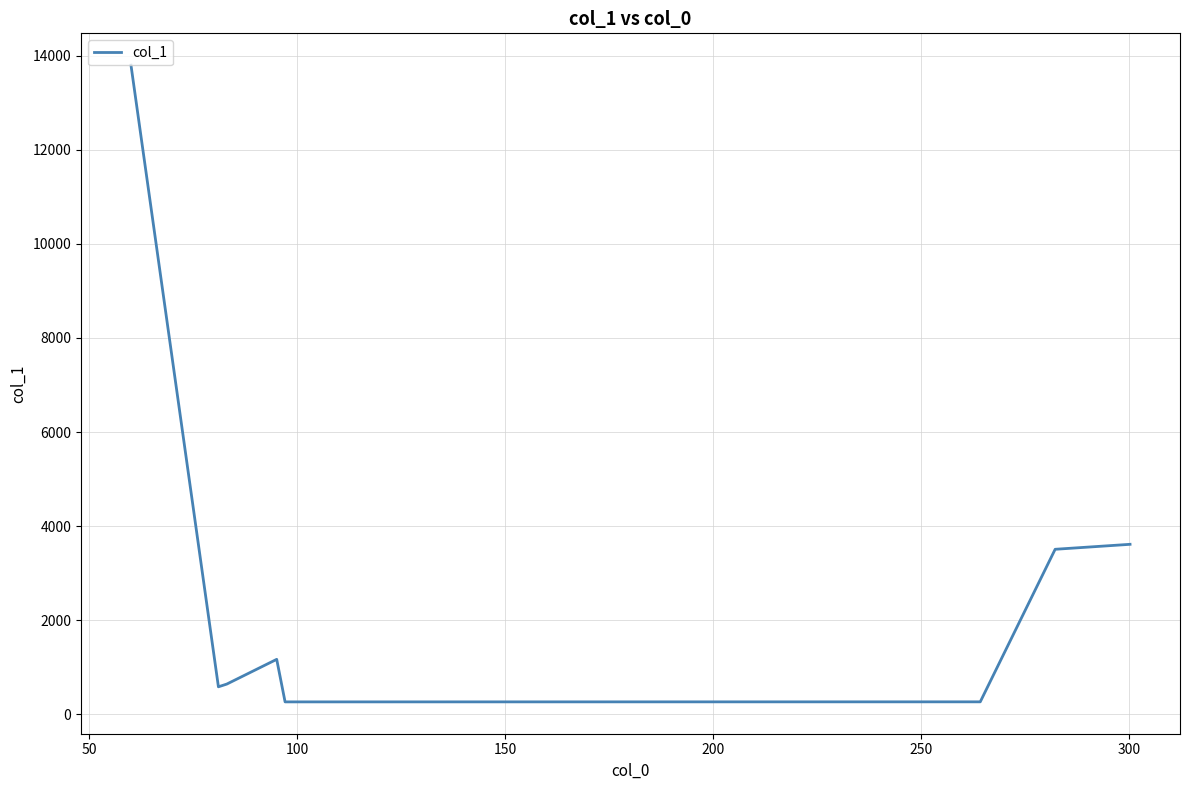

What is the sum of all values?

23857.9